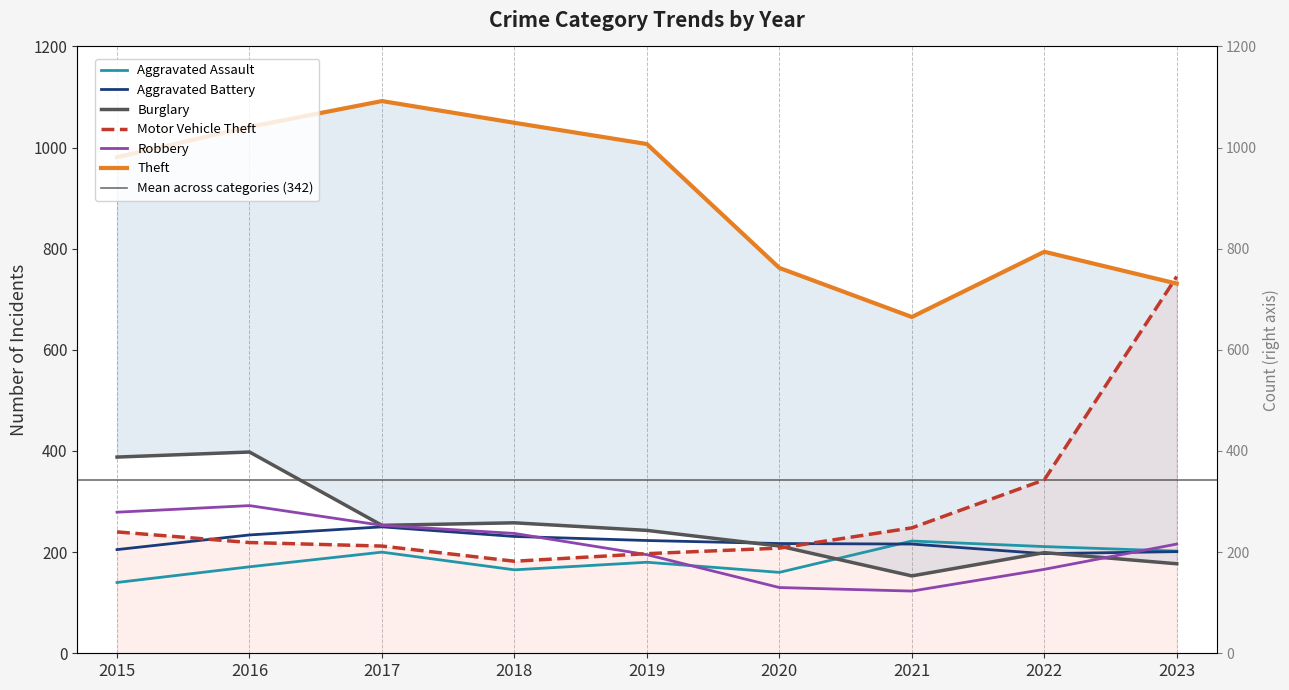

True or false: Motor Vehicle Theft has more than 0 points higher than both neighbors.

False